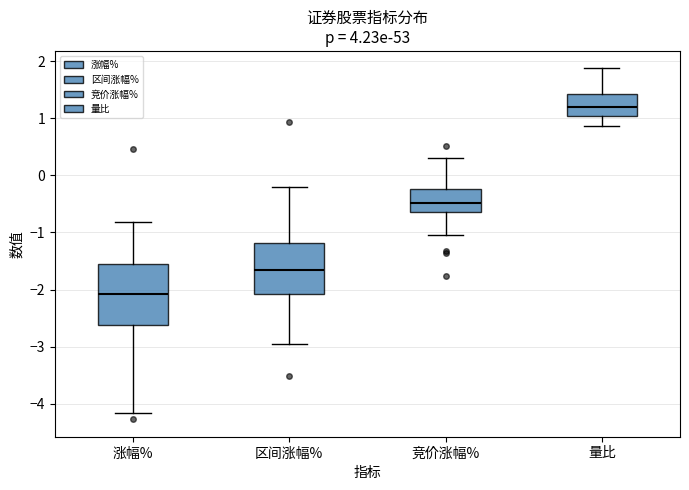

Reading left to right, read every box against the y-axis: the position of its median line, the range the box covers, and the ends of its whiskers. The values are not printed on the chart, so give them approximately, as read against the axis.

涨幅%: median -2.1, box -2.6 to -1.5, whiskers -4.2 to -0.8
区间涨幅%: median -1.7, box -2.1 to -1.2, whiskers -2.9 to -0.2
竞价涨幅%: median -0.5, box -0.6 to -0.2, whiskers -1.0 to 0.3
量比: median 1.2, box 1.0 to 1.4, whiskers 0.9 to 1.9